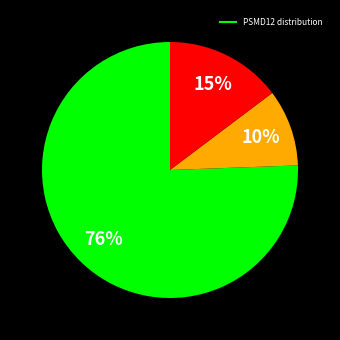

Is there a majority slice in this chart?

Yes